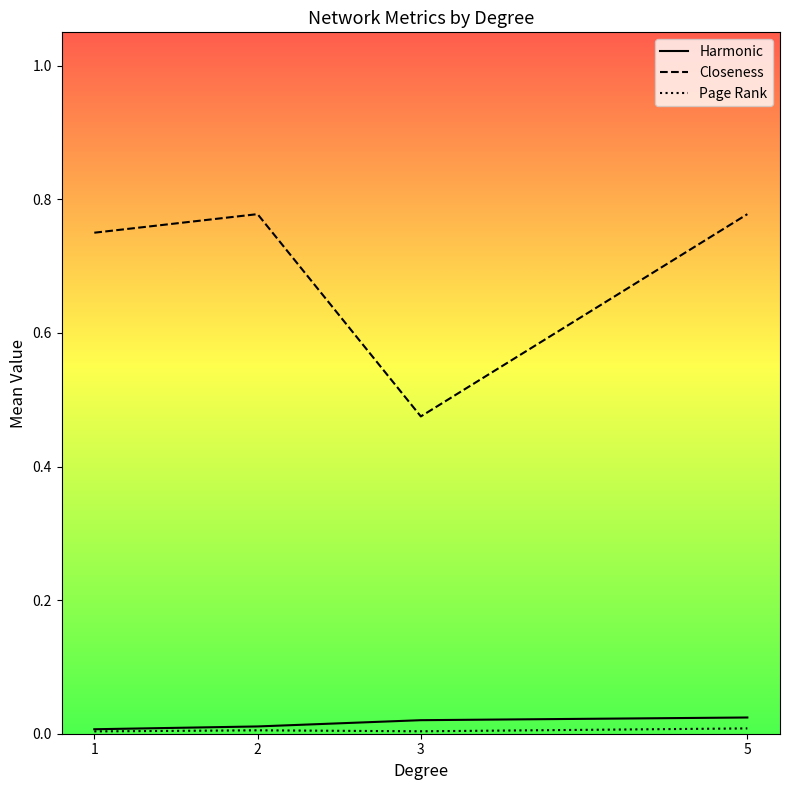

Between 1 and 2, which is larger?

2